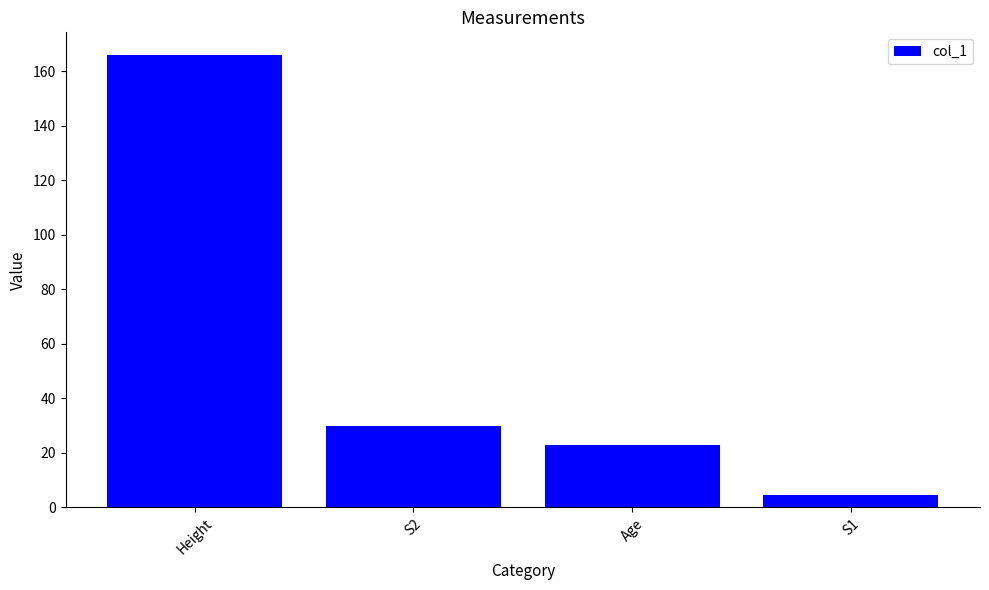

Reading right to left, extract all data points from this chart.

S1=4.5	Age=23.0	S2=29.7	Height=166.0